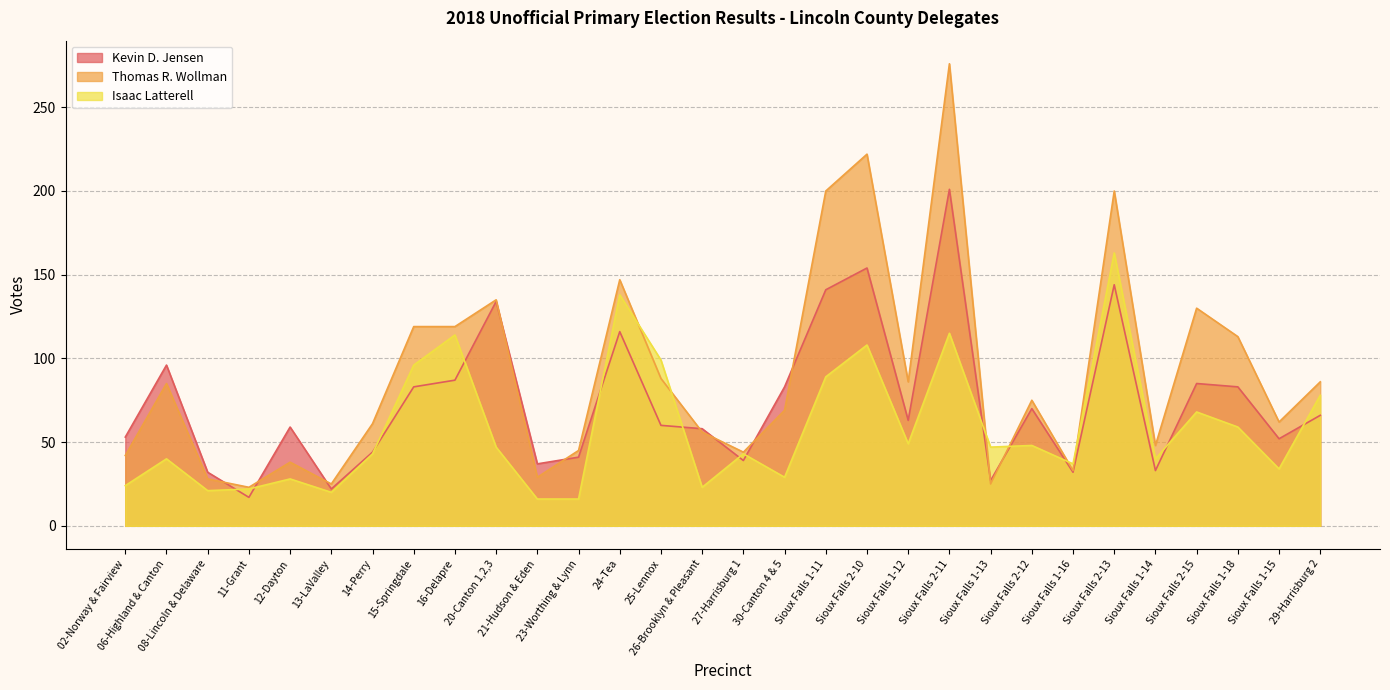

Reading left to right, what are all the values shown in this chart?

Kevin D. Jensen: 02-Norway & Fairview=53	06-Highland & Canton=96	08-Lincoln & Delaware=32	11-Grant=17	12-Dayton=59	13-LaValley=22	14-Perry=44	15-Springdale=83	16-Delapre=87	20-Canton 1,2,3=134	21-Hudson & Eden=37	23-Worthing & Lynn=41	24-Tea=116	25-Lennox=60	26-Brooklyn & Pleasant=58	27-Harrisburg 1=39	30-Canton 4 & 5=83	Sioux Falls 1-11=141	Sioux Falls 2-10=154	Sioux Falls 1-12=63	Sioux Falls 2-11=201	Sioux Falls 1-13=27	Sioux Falls 2-12=70	Sioux Falls 1-16=32	Sioux Falls 2-13=144	Sioux Falls 1-14=33	Sioux Falls 2-15=85	Sioux Falls 1-18=83	Sioux Falls 1-15=52	29-Harrisburg 2=66
Thomas R. Wollman: 02-Norway & Fairview=42	06-Highland & Canton=85	08-Lincoln & Delaware=28	11-Grant=23	12-Dayton=38	13-LaValley=25	14-Perry=61	15-Springdale=119	16-Delapre=119	20-Canton 1,2,3=135	21-Hudson & Eden=29	23-Worthing & Lynn=45	24-Tea=147	25-Lennox=88	26-Brooklyn & Pleasant=56	27-Harrisburg 1=44	30-Canton 4 & 5=69	Sioux Falls 1-11=200	Sioux Falls 2-10=222	Sioux Falls 1-12=86	Sioux Falls 2-11=276	Sioux Falls 1-13=25	Sioux Falls 2-12=75	Sioux Falls 1-16=33	Sioux Falls 2-13=200	Sioux Falls 1-14=48	Sioux Falls 2-15=130	Sioux Falls 1-18=113	Sioux Falls 1-15=62	29-Harrisburg 2=86
Isaac Latterell: 02-Norway & Fairview=24	06-Highland & Canton=40	08-Lincoln & Delaware=21	11-Grant=22	12-Dayton=28	13-LaValley=20	14-Perry=43	15-Springdale=96	16-Delapre=114	20-Canton 1,2,3=47	21-Hudson & Eden=16	23-Worthing & Lynn=16	24-Tea=138	25-Lennox=99	26-Brooklyn & Pleasant=23	27-Harrisburg 1=43	30-Canton 4 & 5=29	Sioux Falls 1-11=89	Sioux Falls 2-10=108	Sioux Falls 1-12=49	Sioux Falls 2-11=115	Sioux Falls 1-13=47	Sioux Falls 2-12=48	Sioux Falls 1-16=37	Sioux Falls 2-13=163	Sioux Falls 1-14=40	Sioux Falls 2-15=68	Sioux Falls 1-18=59	Sioux Falls 1-15=34	29-Harrisburg 2=78